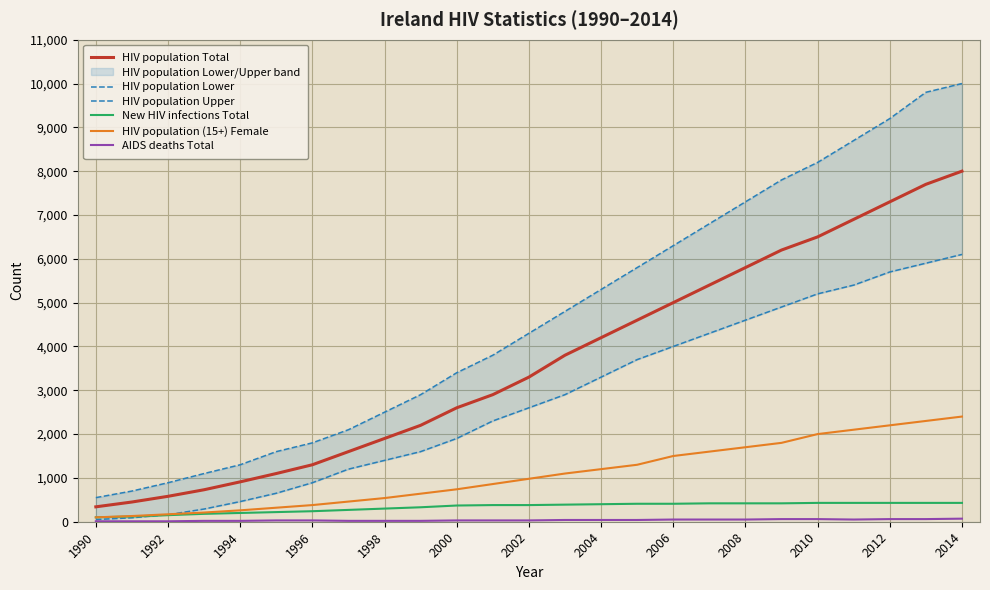

True or false: HIV population (15+) Female and HIV population Upper intersect in this chart.

False